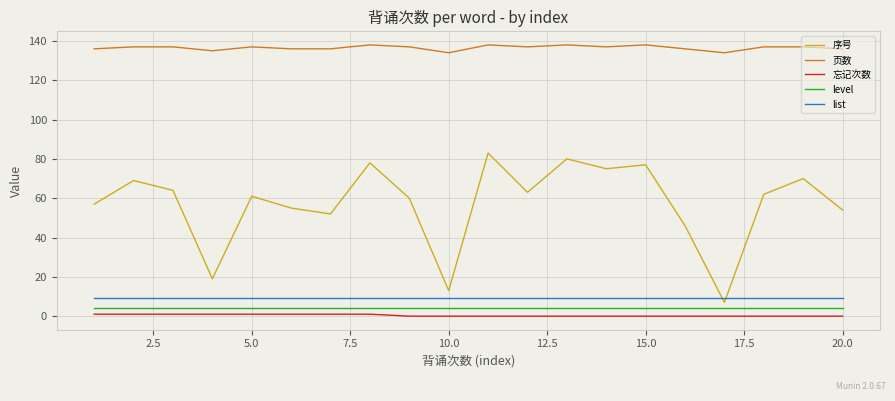

Which series has the largest range (max minus min)?

序号